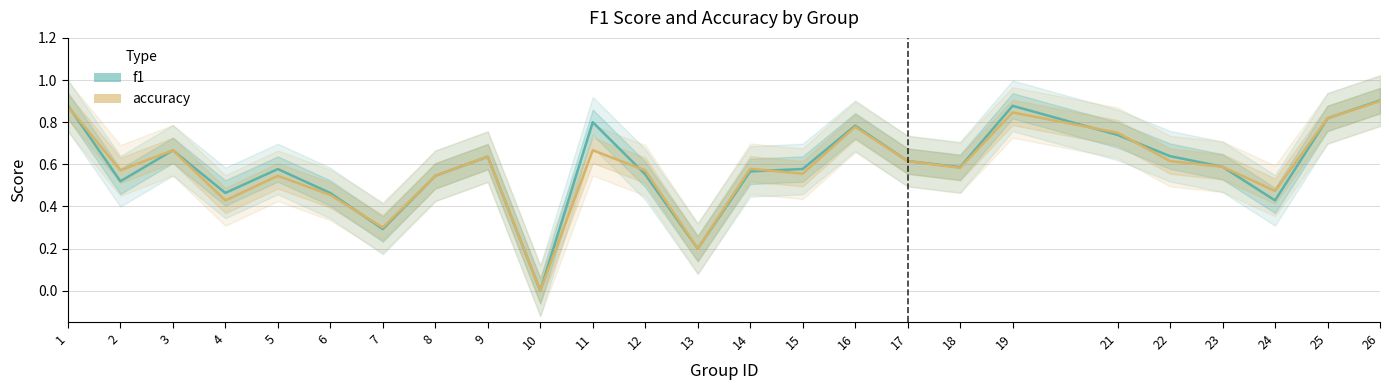

How many data points in f1 are above 0?

24